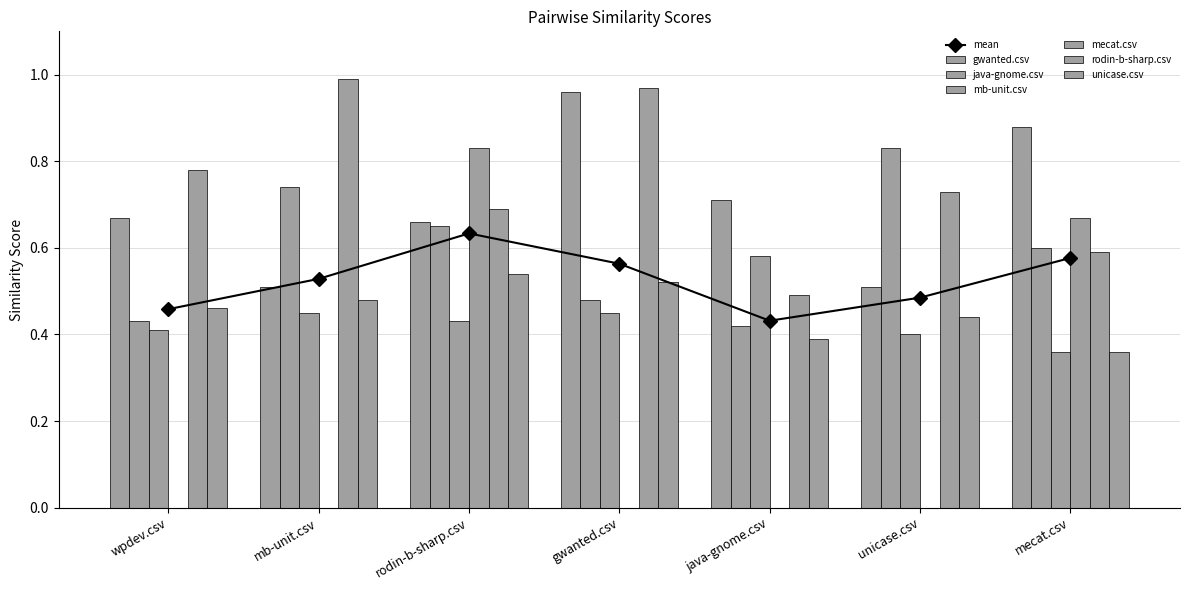

What is the sum of all unicase.csv values?

3.2